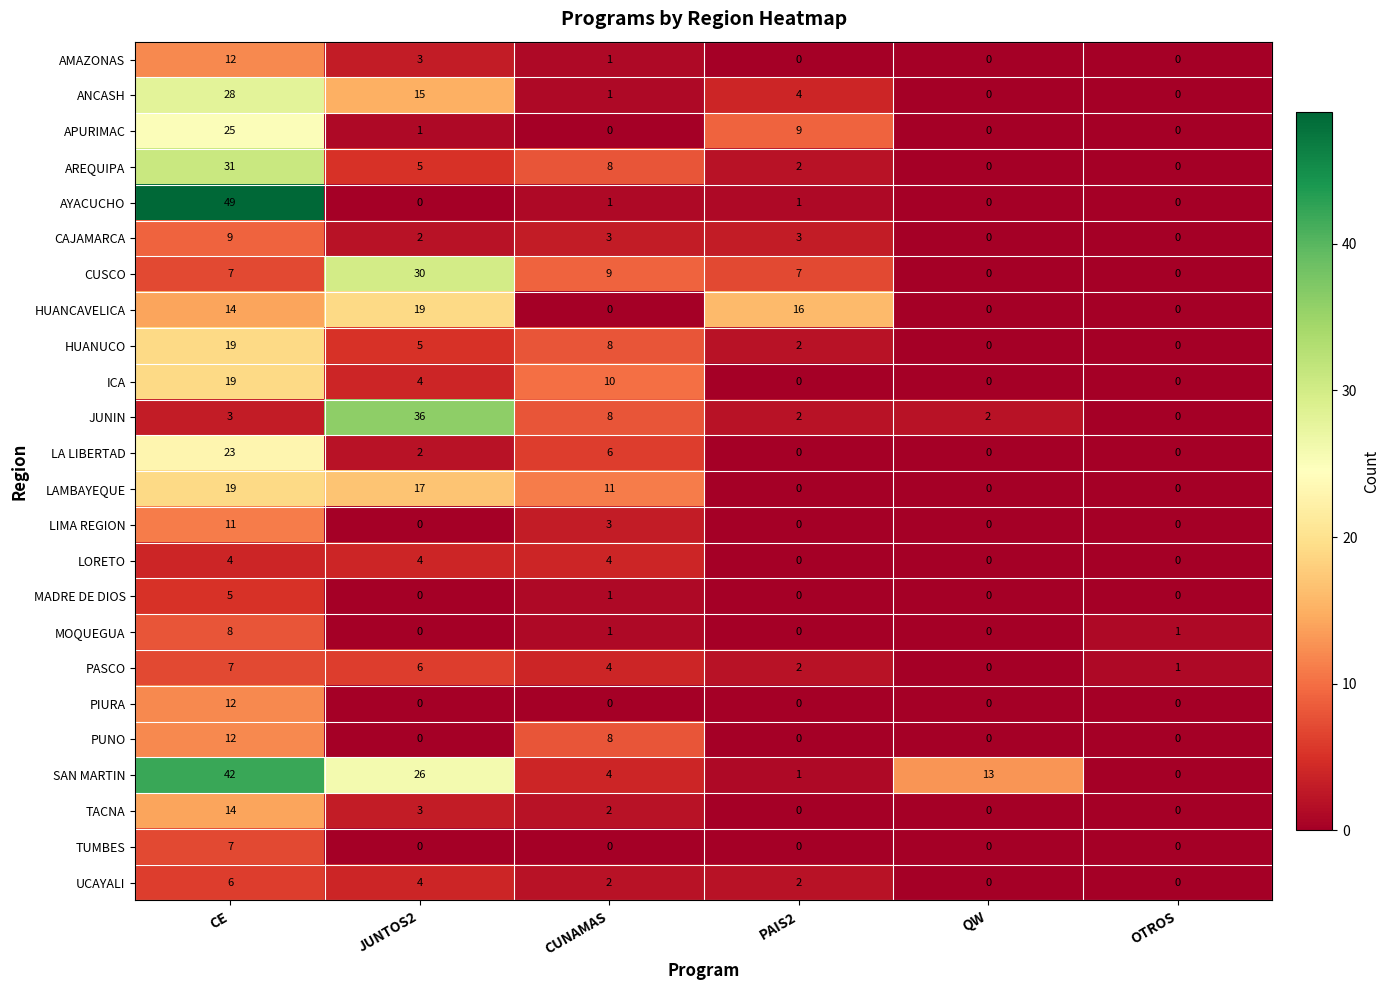

At which label does UCAYALI first exceed 2?

CE